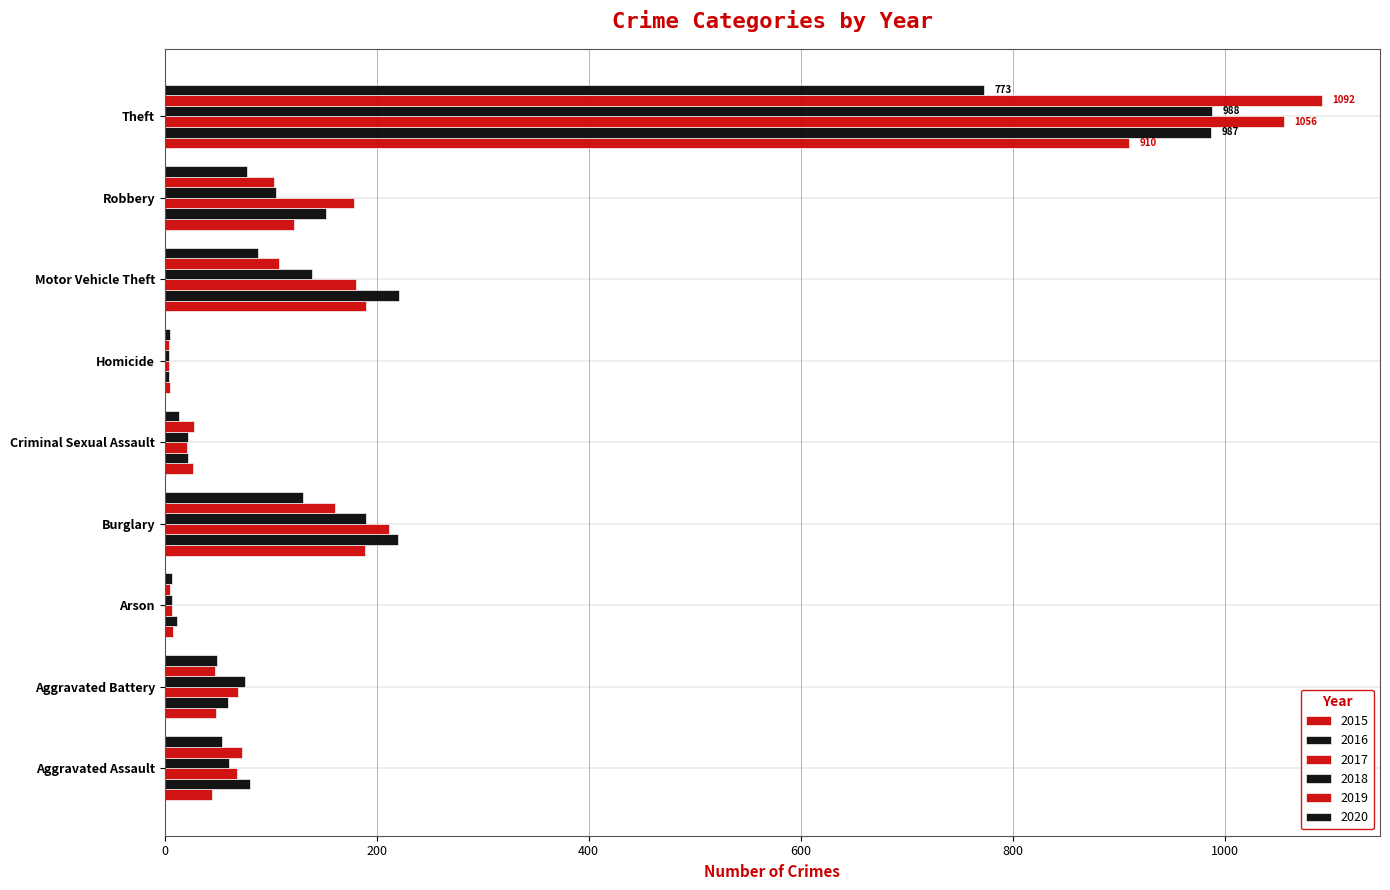

What is the greatest value displayed?

1092